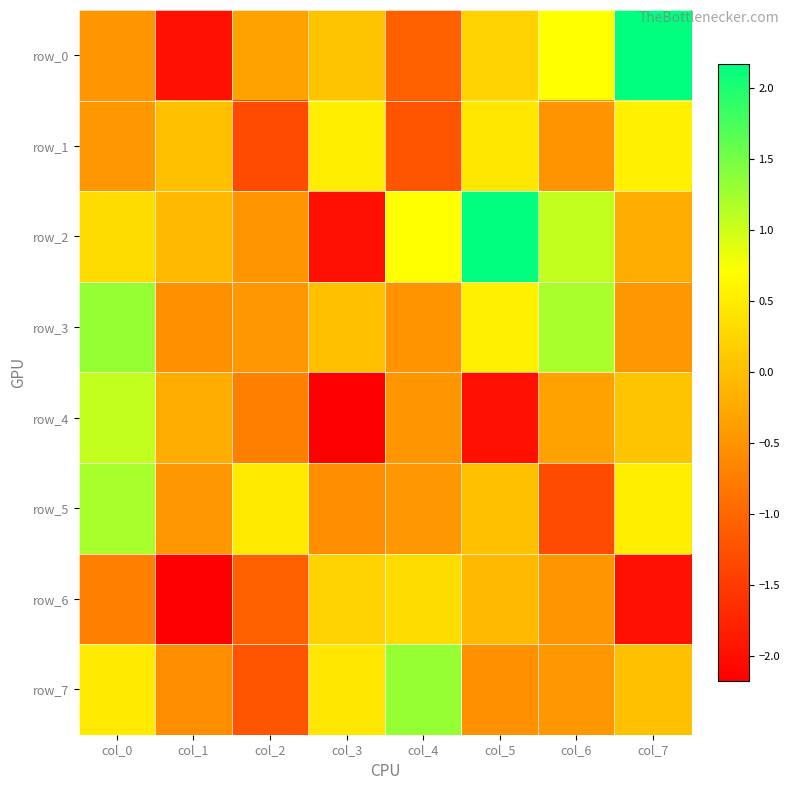

How many negative values does the row_5 series have?

4